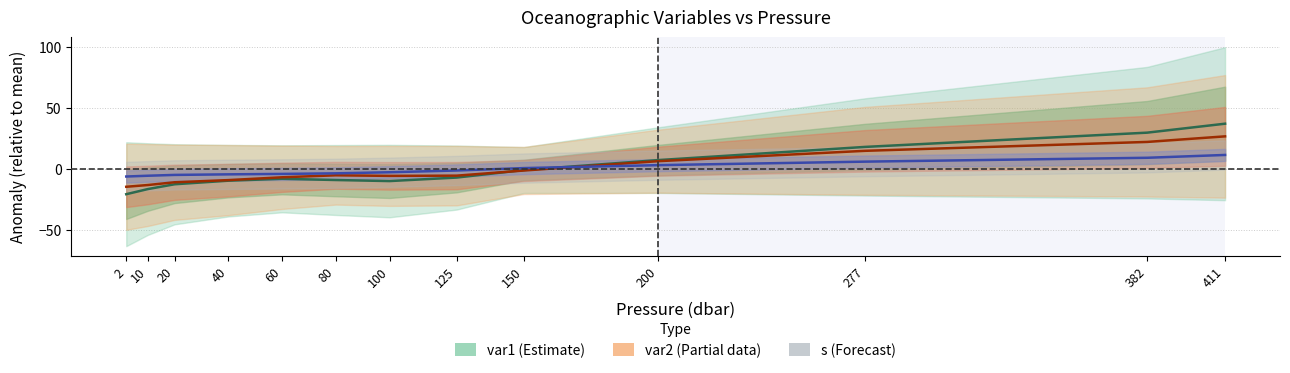

How many values in s are below zero?

9